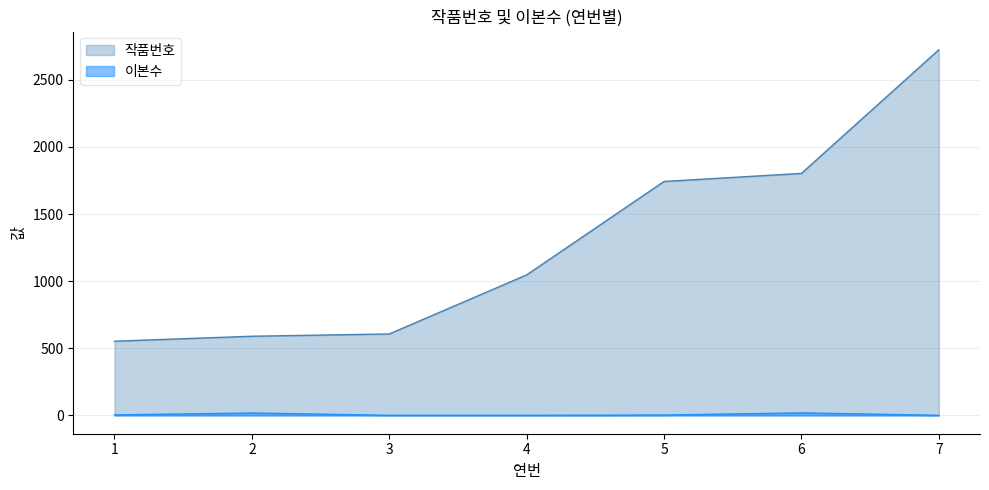

How many data points in 작품번호 are above 1047?

3